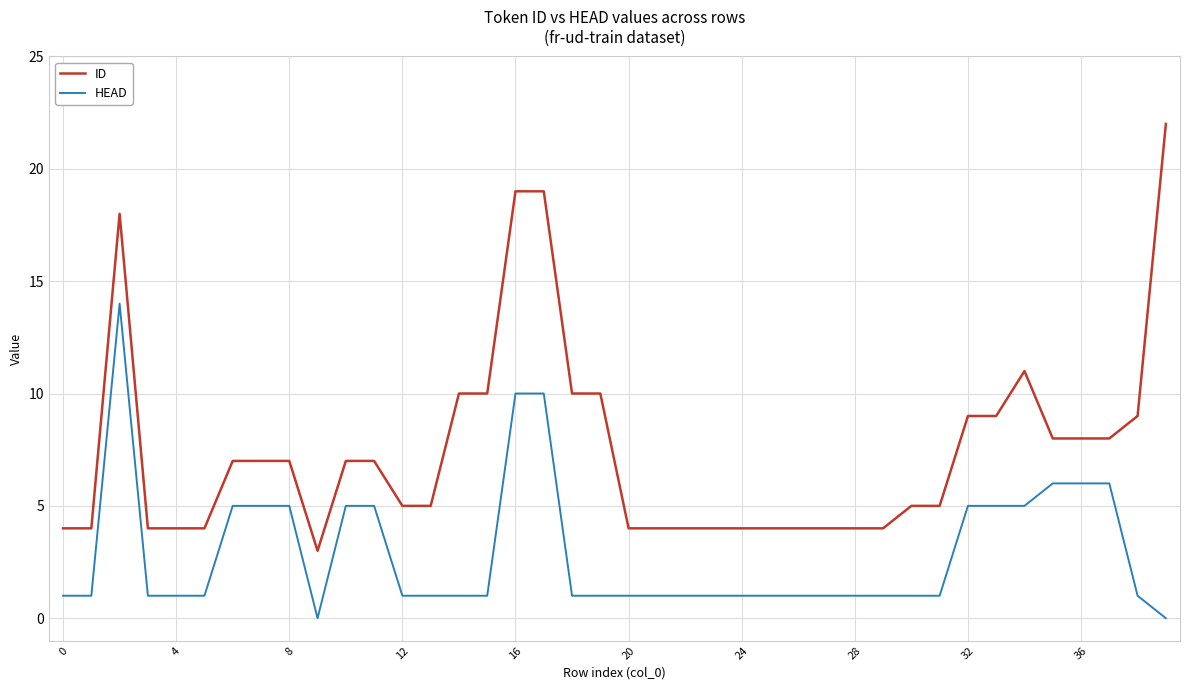

Which series has the widest spread of values?

ID